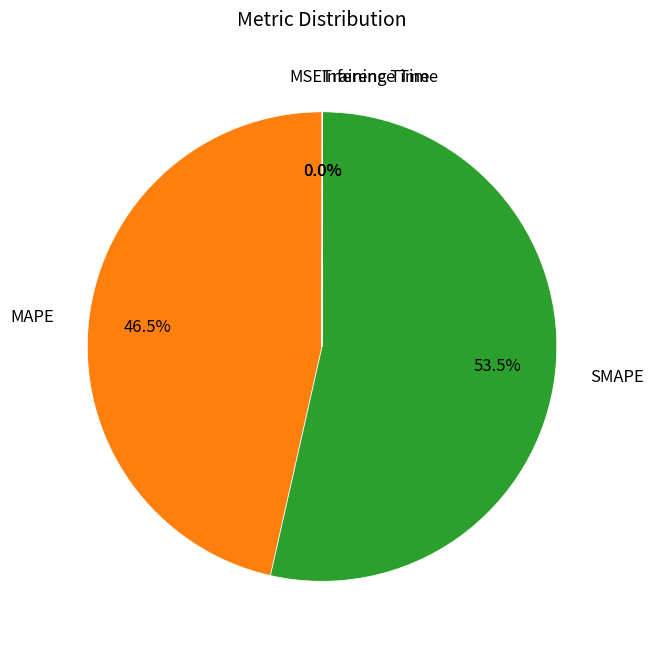

Which category has the biggest portion of the pie?

SMAPE